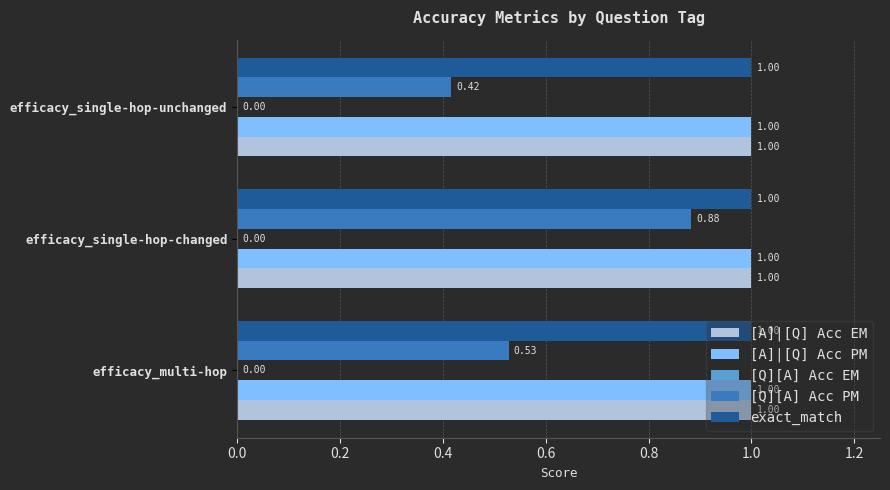

Count the number of data series in this chart.

4